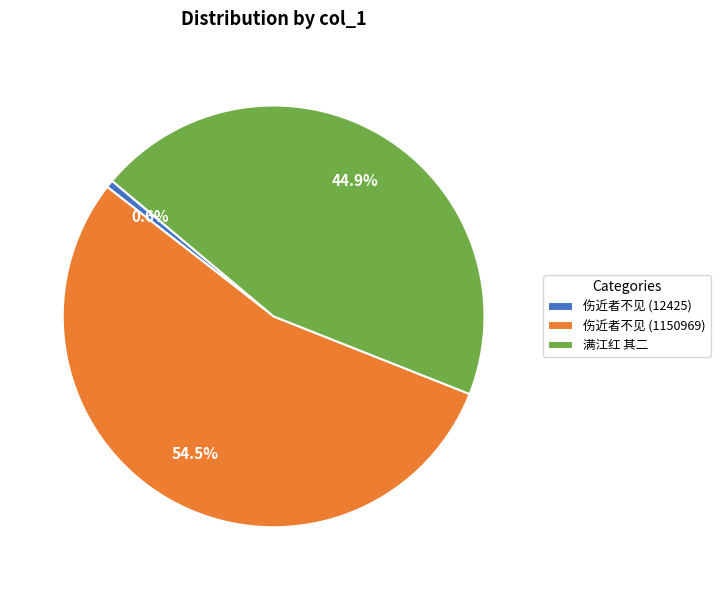

What is the ratio of the value at 满江红 其二 to the value at 伤近者不见 (1150969)?

0.8